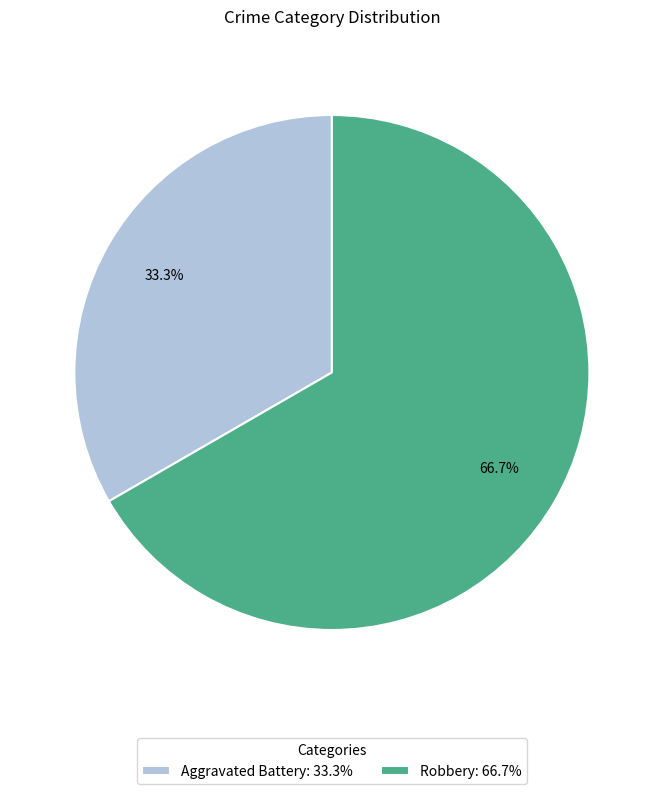

What is the largest slice in the pie chart?

Robbery